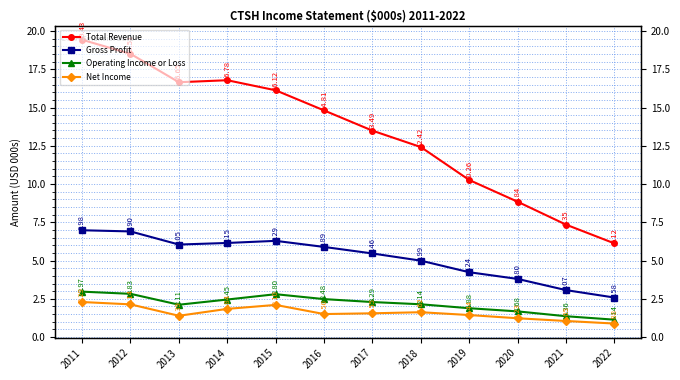

Where is the first local maximum for Gross Profit?

2015